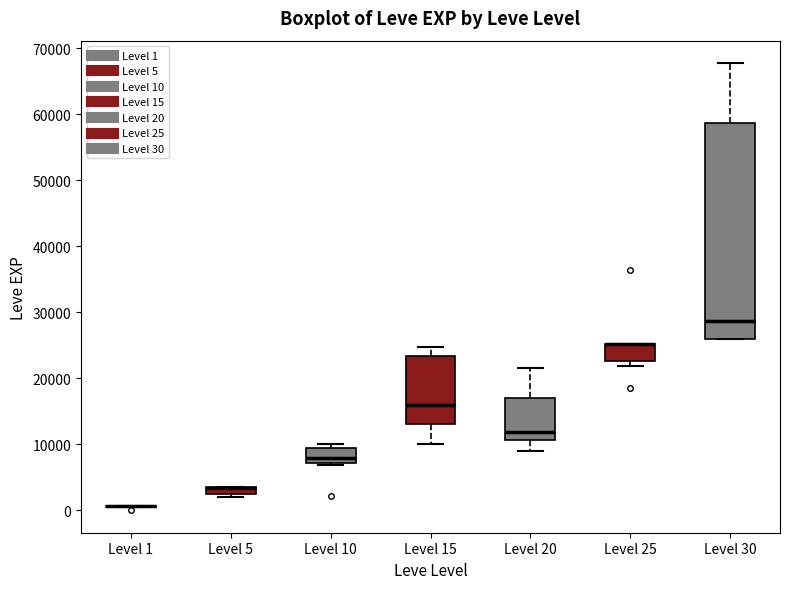

Comparing the boxes themselves (not the whiskers), which one is the tallest?

Level 30